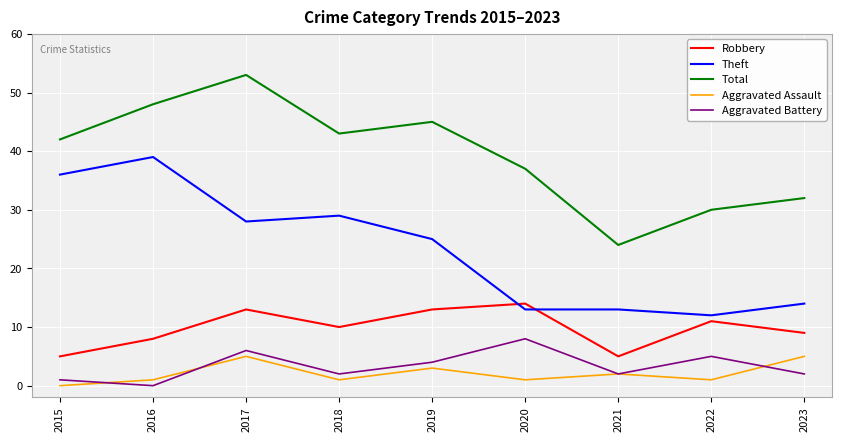

What is the average value of the Aggravated Battery series?

3